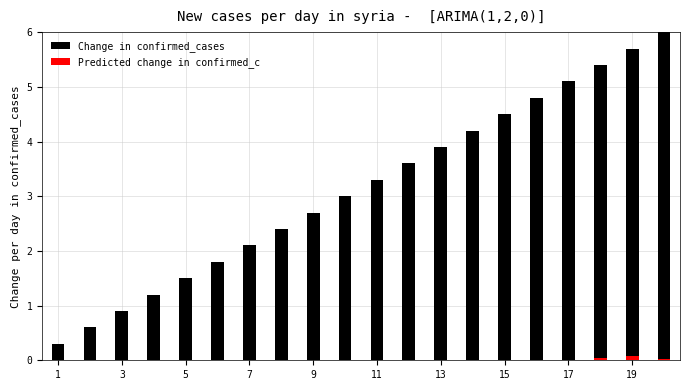

Count the Predicted change in confirmed_c values in the range 0 to 1.

20